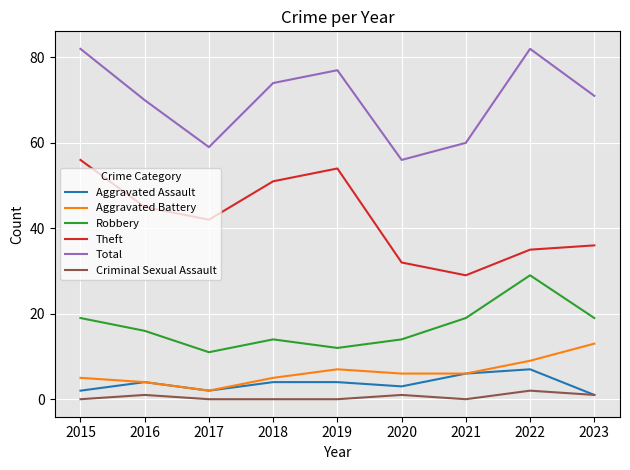

The Criminal Sexual Assault series shows 0 at 2019. True or false?

True